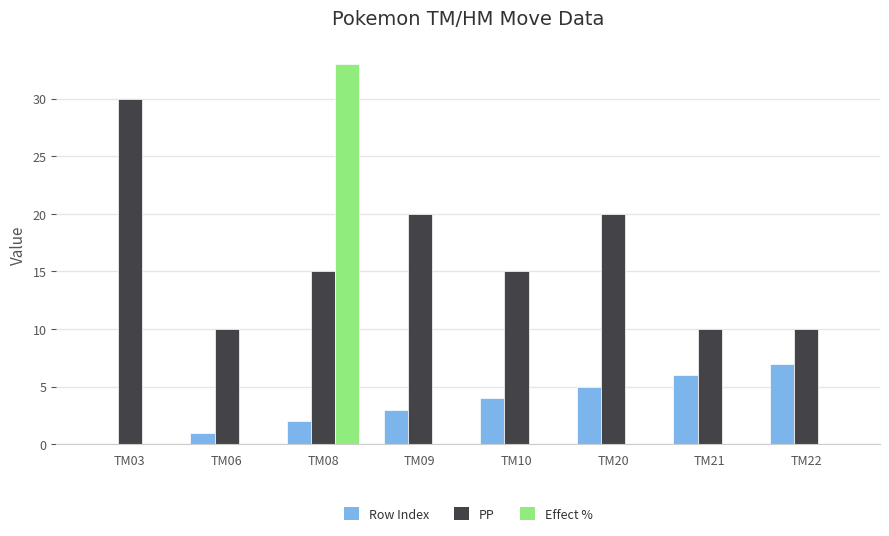

What is the sum of all PP values?

130